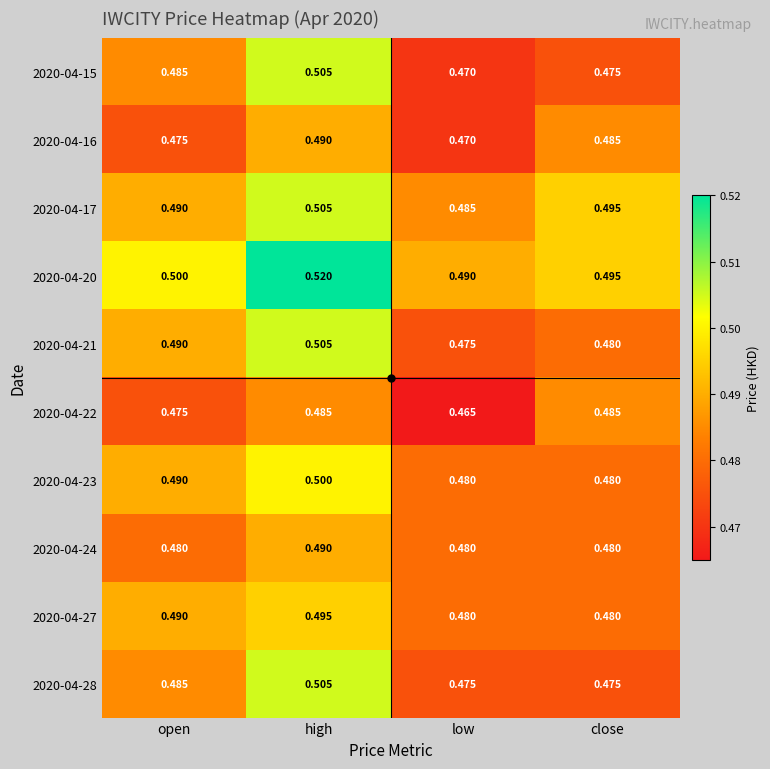

At which category is the sum across all series the highest?

high